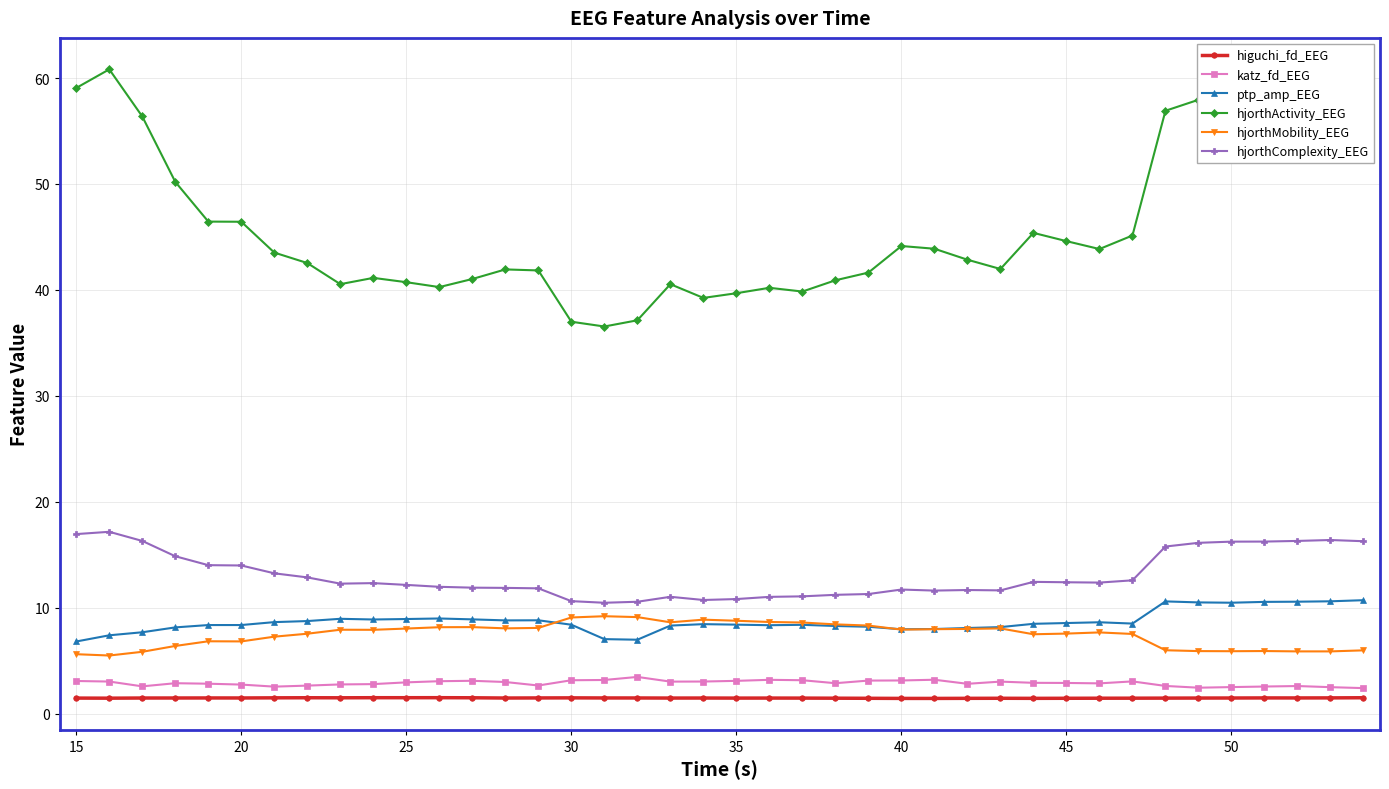

What is the value of the hjorthMobility_EEG point at the 15th from the left?

8.1